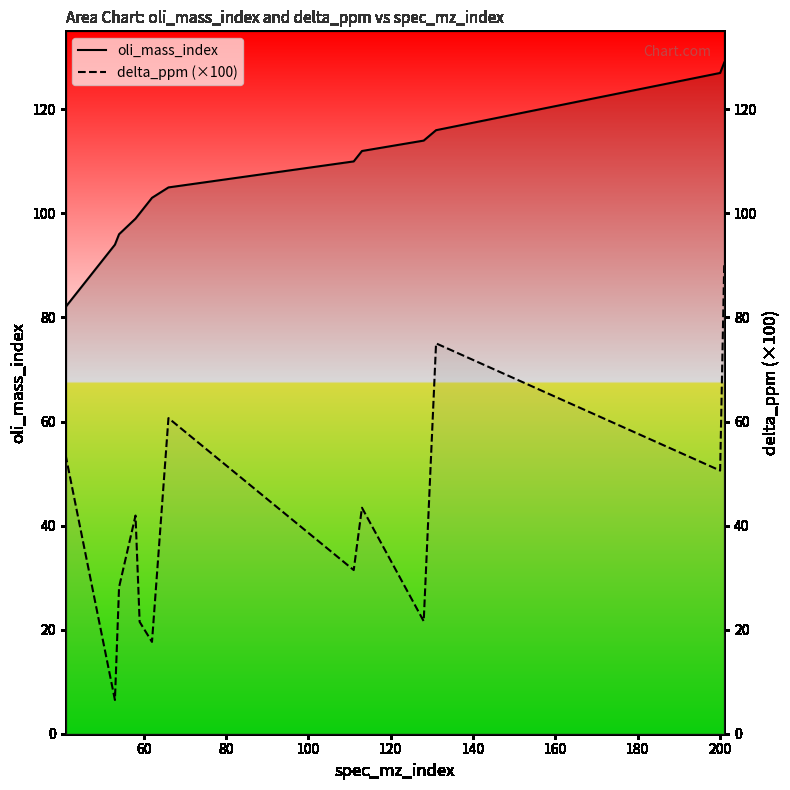

True or false: delta_ppm (×100) and oli_mass_index cross at least once.

False